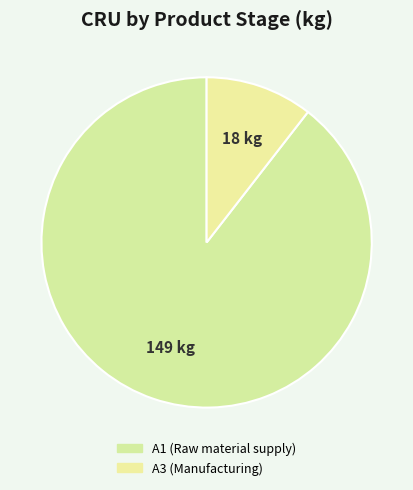

How many segments does this pie chart have?

2